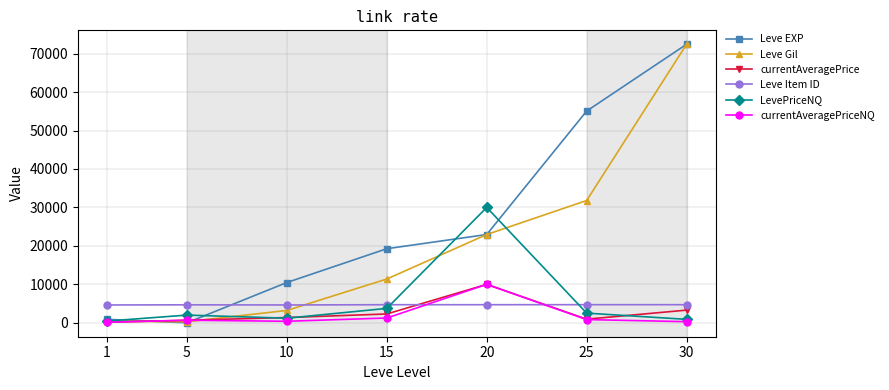

True or false: Leve EXP and Leve Item ID cross at least once.

True